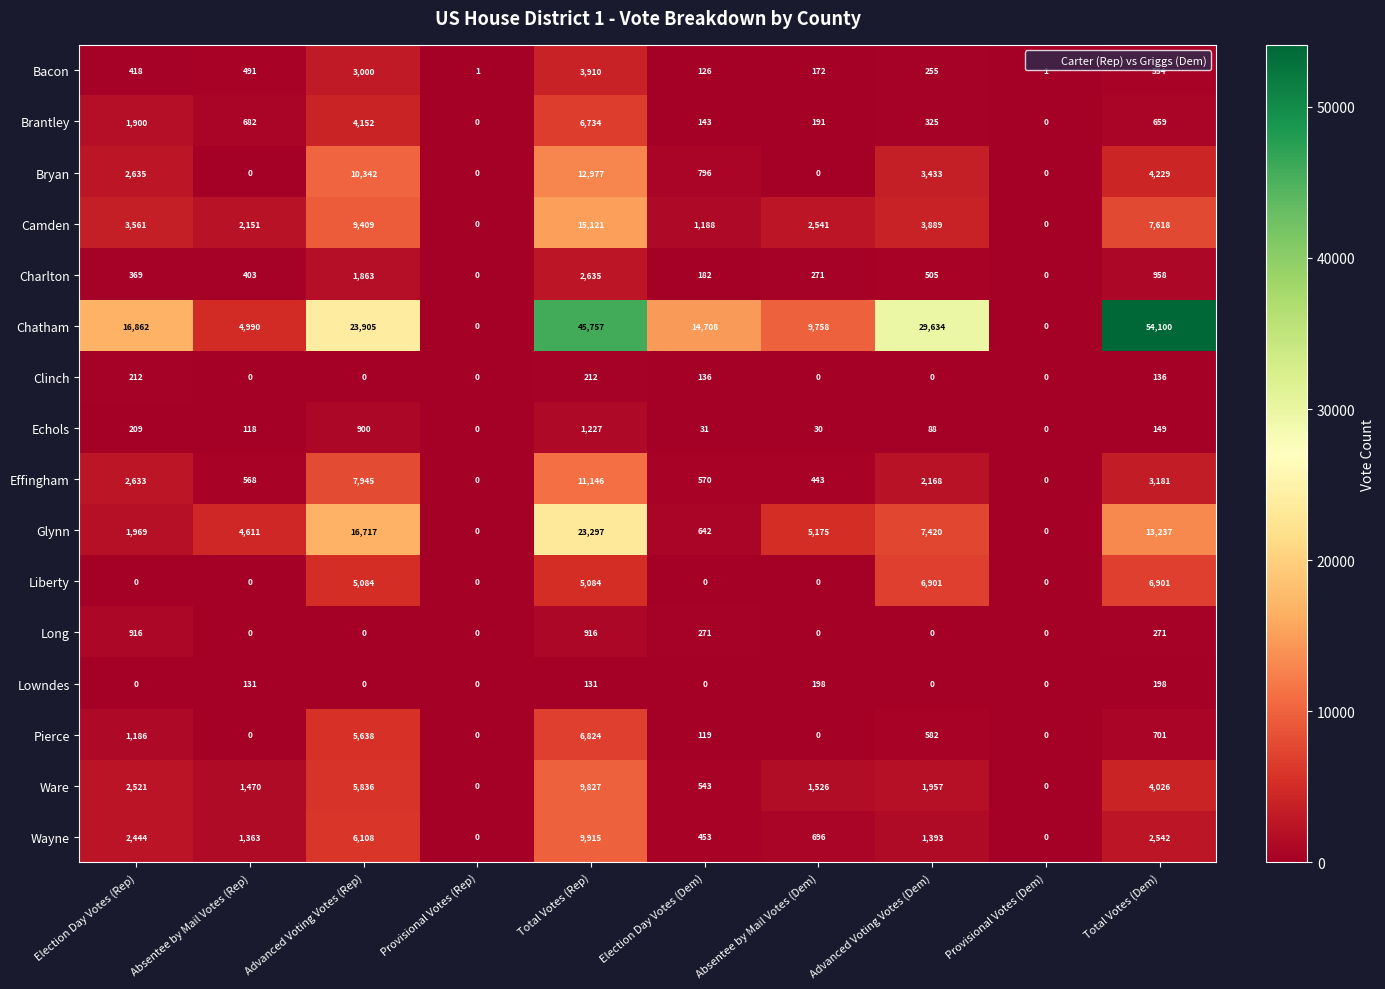

The Bryan series shows 2205 at Total Votes (Dem). True or false?

False